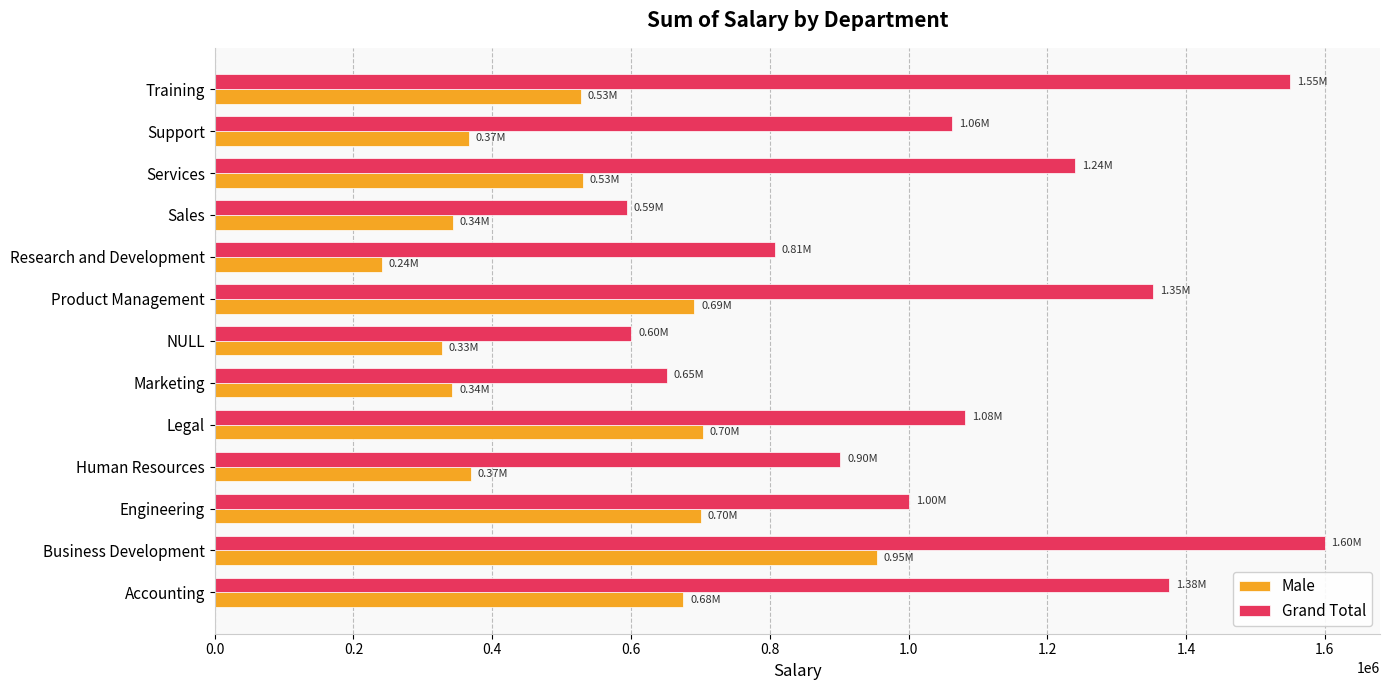

What is the lowest value of the Grand Total series?

594025.6